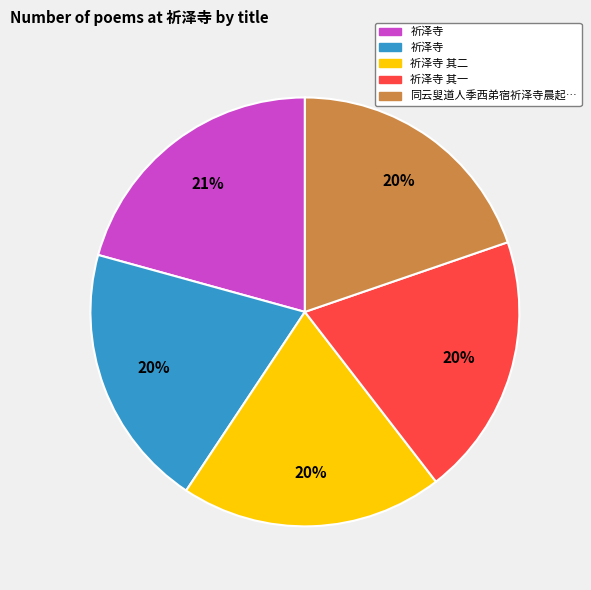

Is there a majority slice in this chart?

No